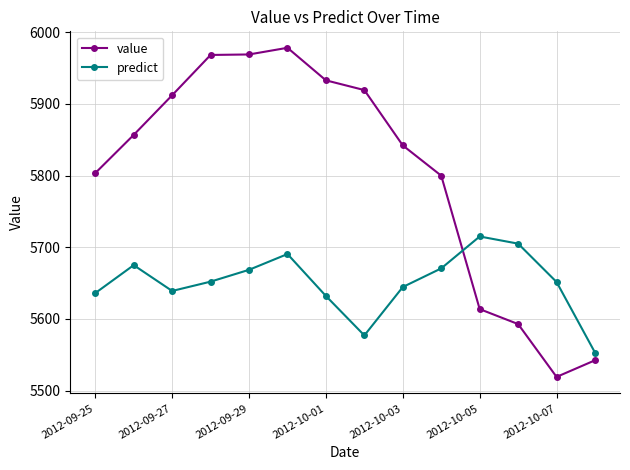

What is the lowest value of the value series?

5519.1